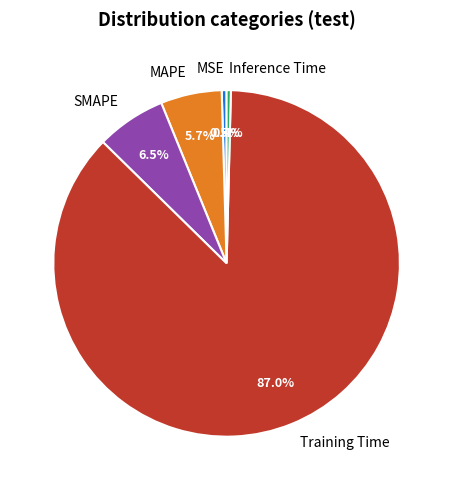

Which has a higher value, SMAPE or Inference Time?

SMAPE